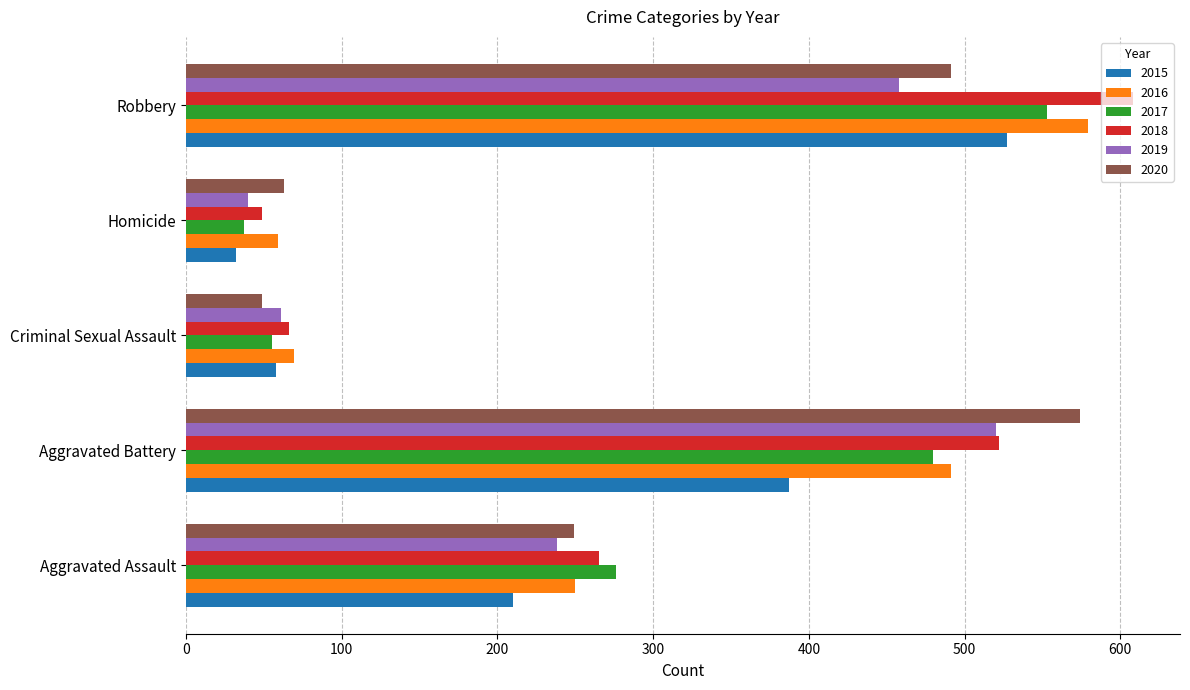

How many series are shown in this chart?

6